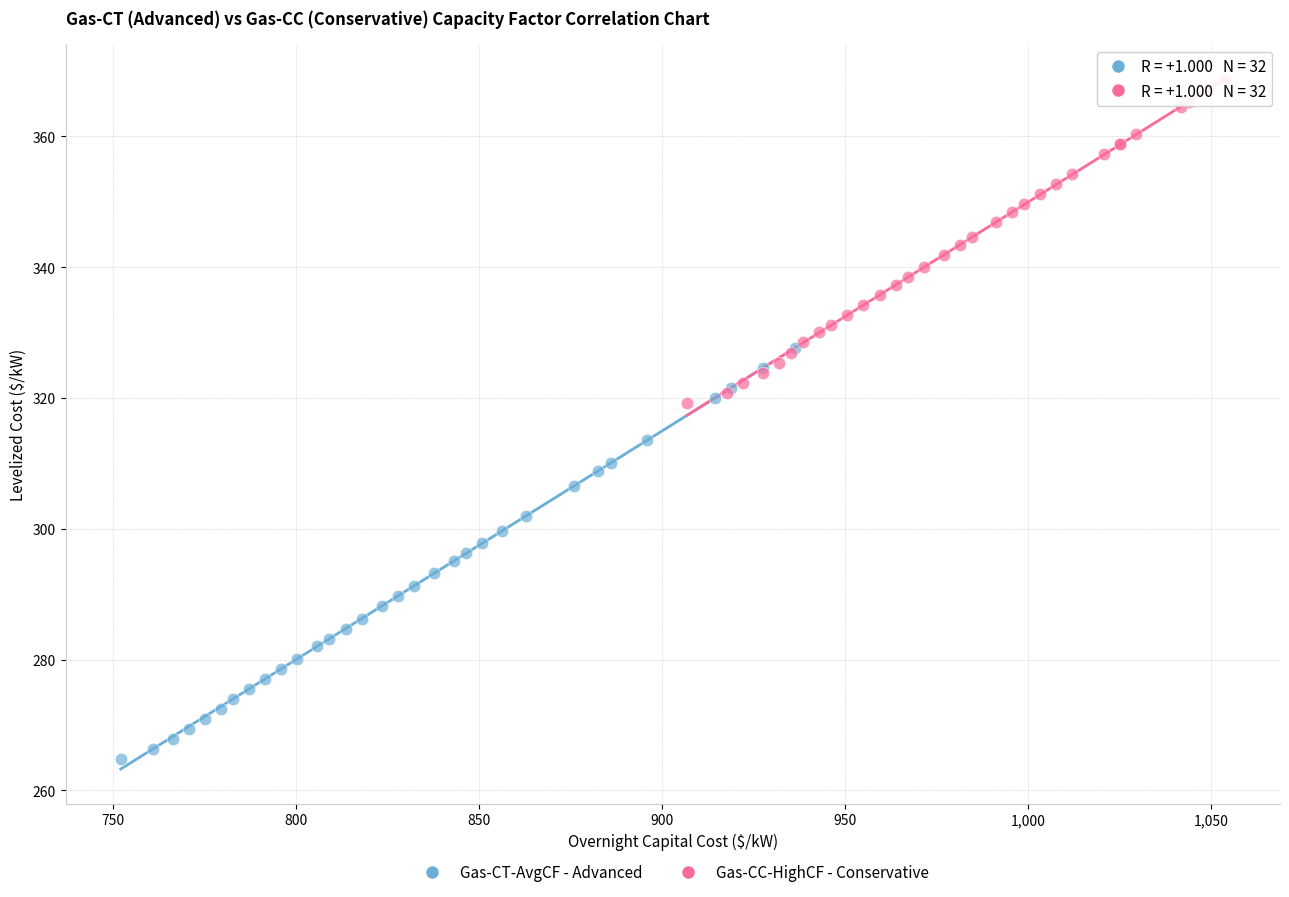

Which series has the widest spread of Y values?

Gas-CT-AvgCF - Advanced